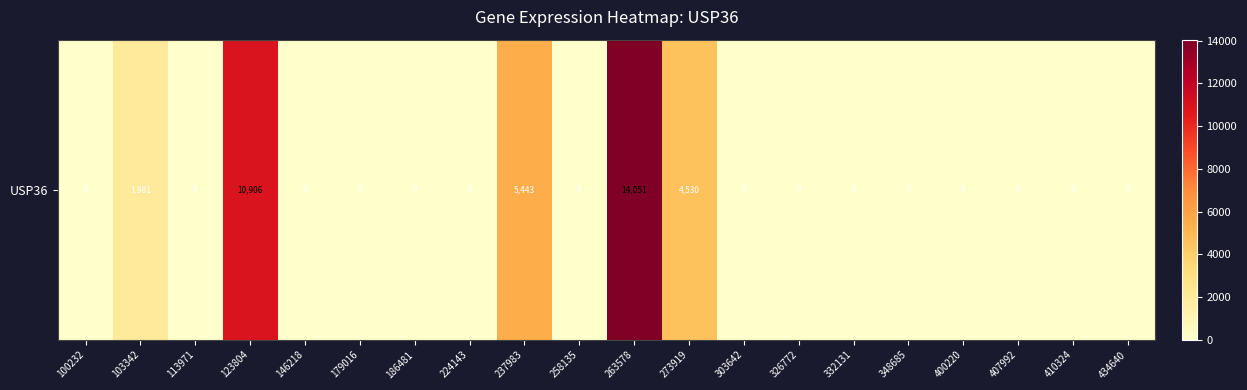

The chart shows a value of 0 at 113971. True or false?

True